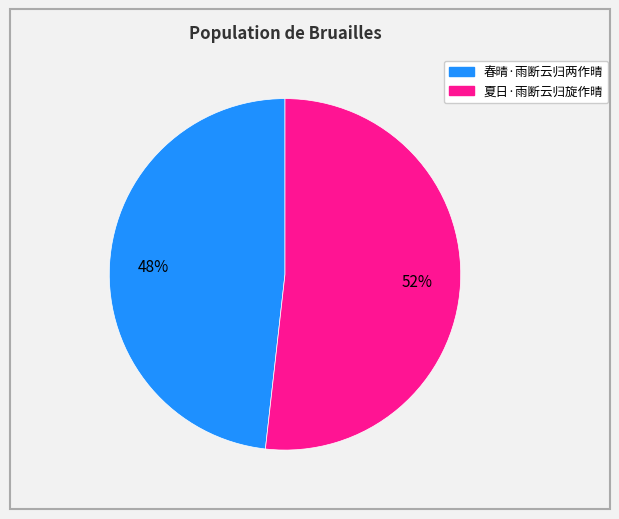

To the nearest percent, what is the combined percentage of 夏日·雨断云归旋作晴 and 春晴·雨断云归两作晴?

100%